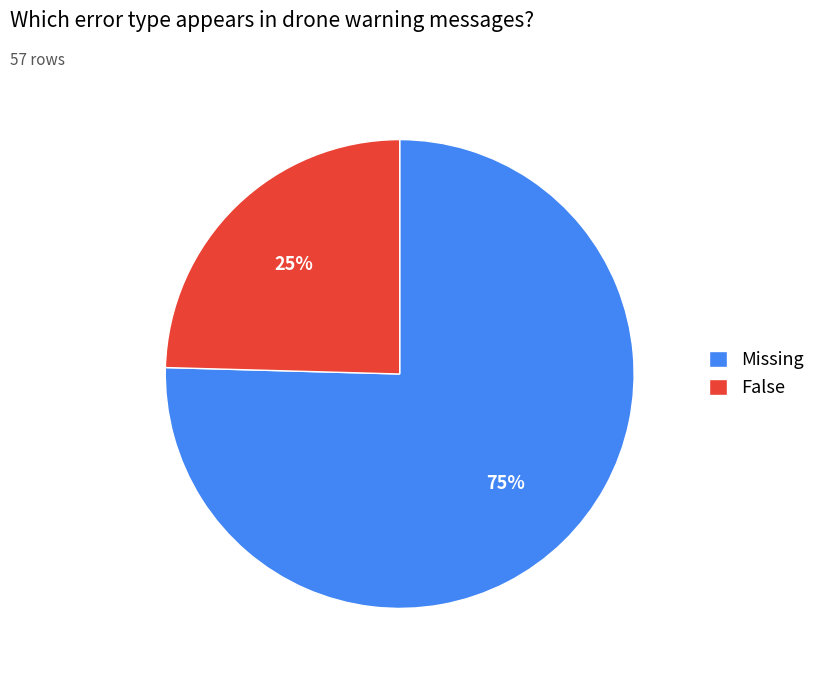

To the nearest percent, what portion does False represent?

25%